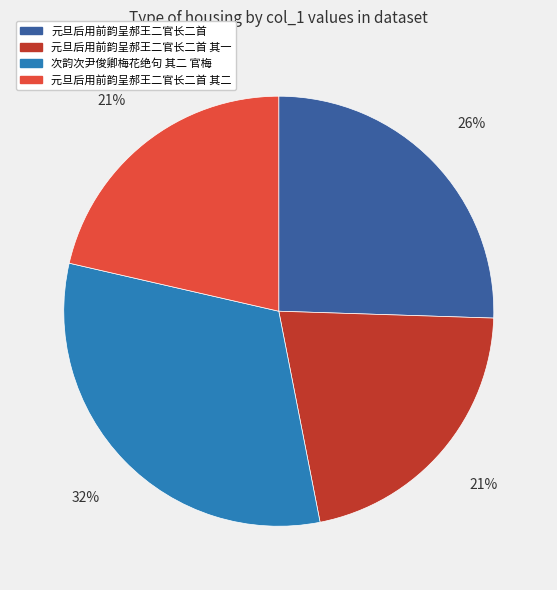

To the nearest percent, what is the average slice percentage?

25%